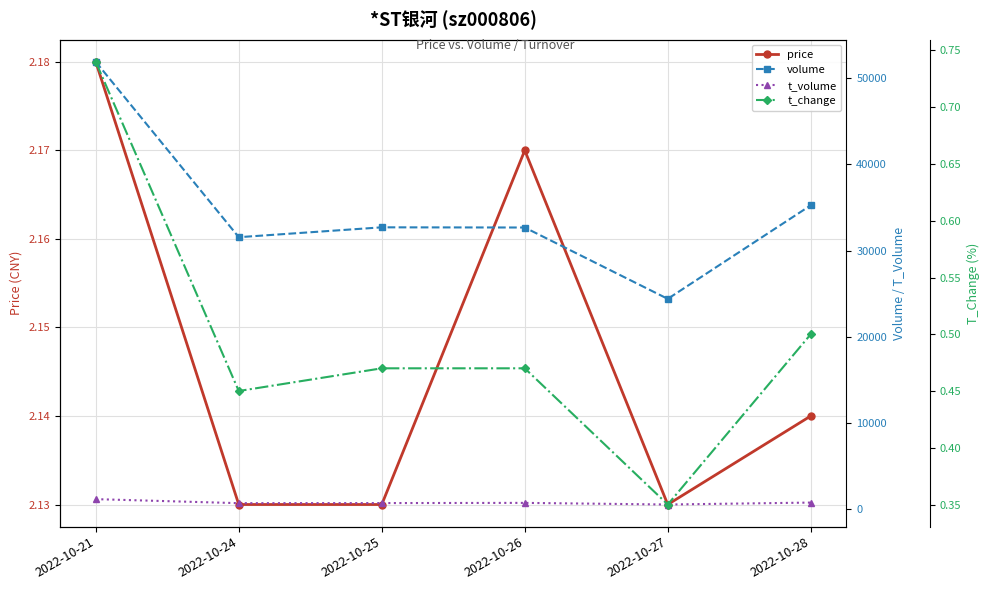

What is the difference between the maximum and minimum values in the t_volume series?

623.0